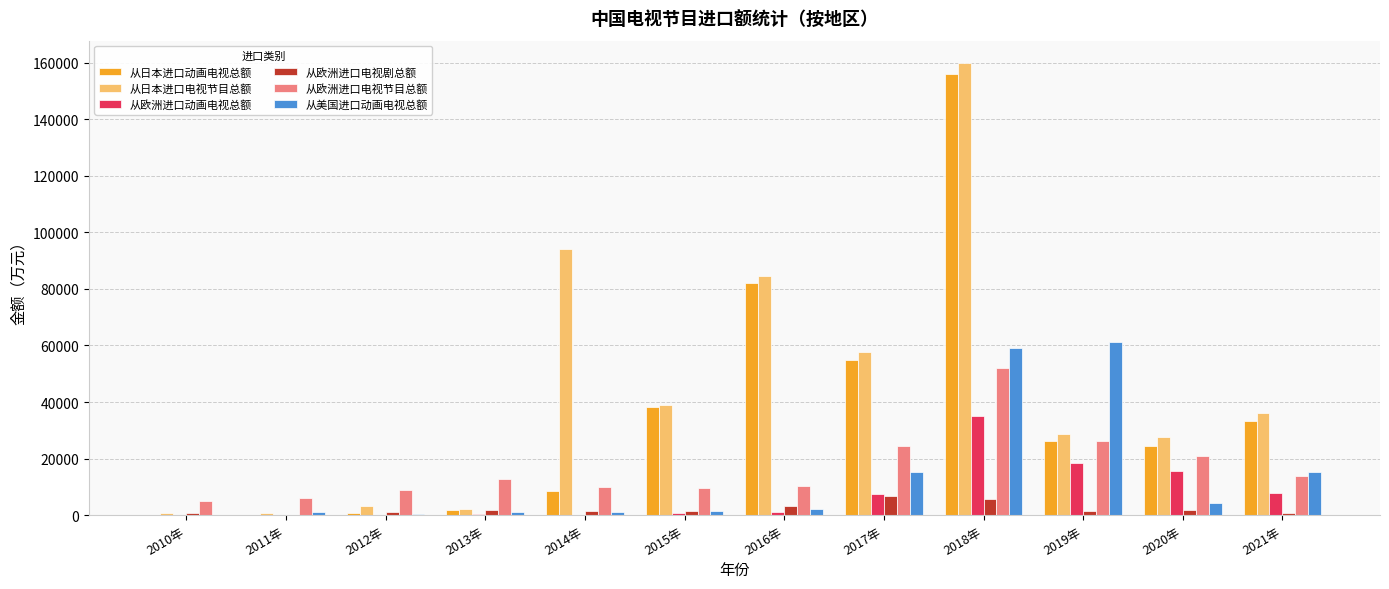

How many groups of bars are there?

12